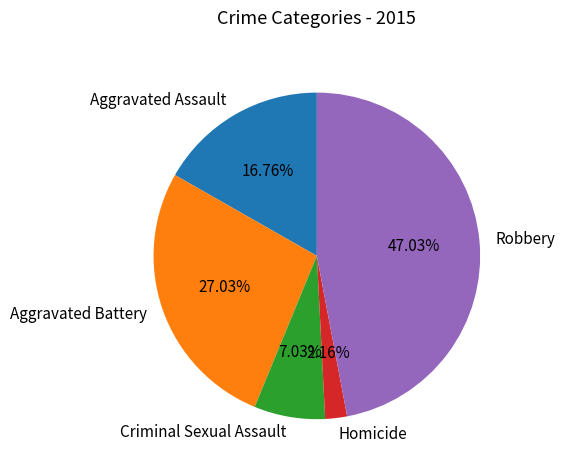

How many slices are in this pie chart?

5